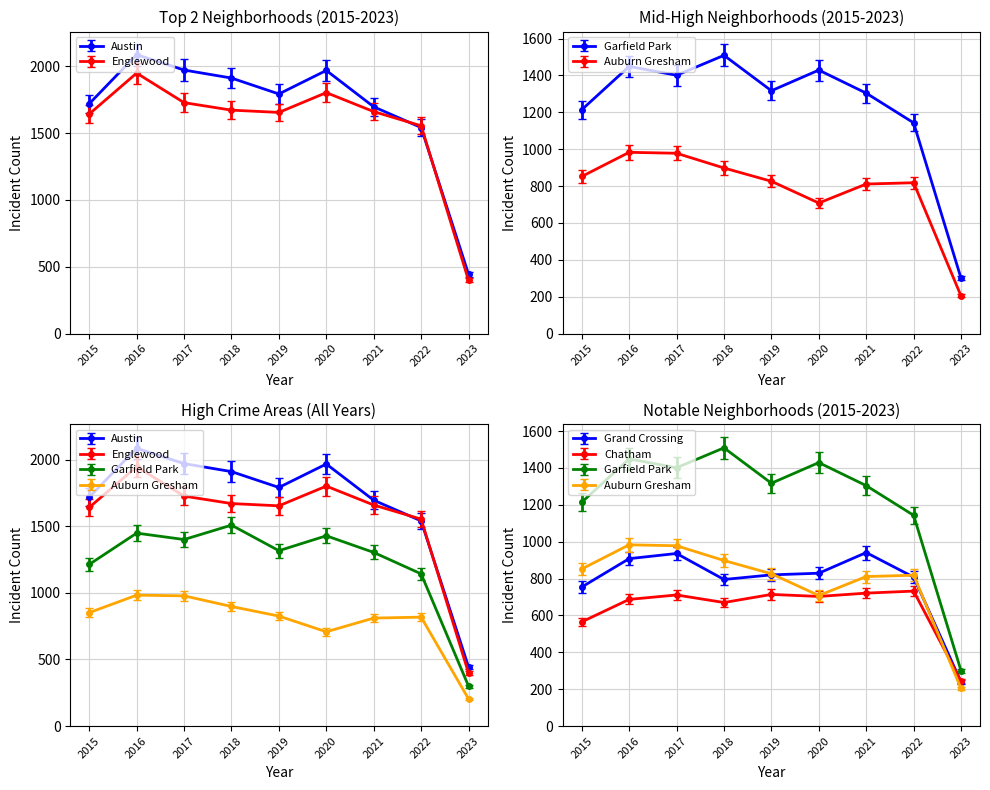

Does the chart have visible grid lines?

Yes